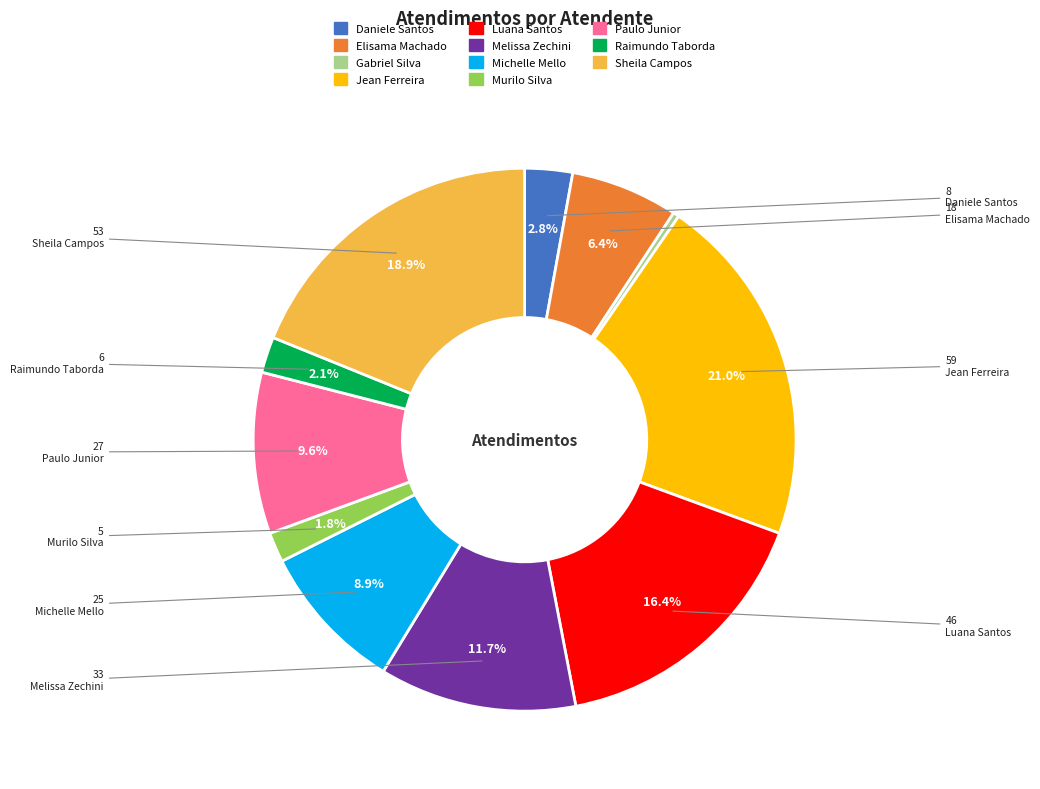

Does any single category account for the majority?

No